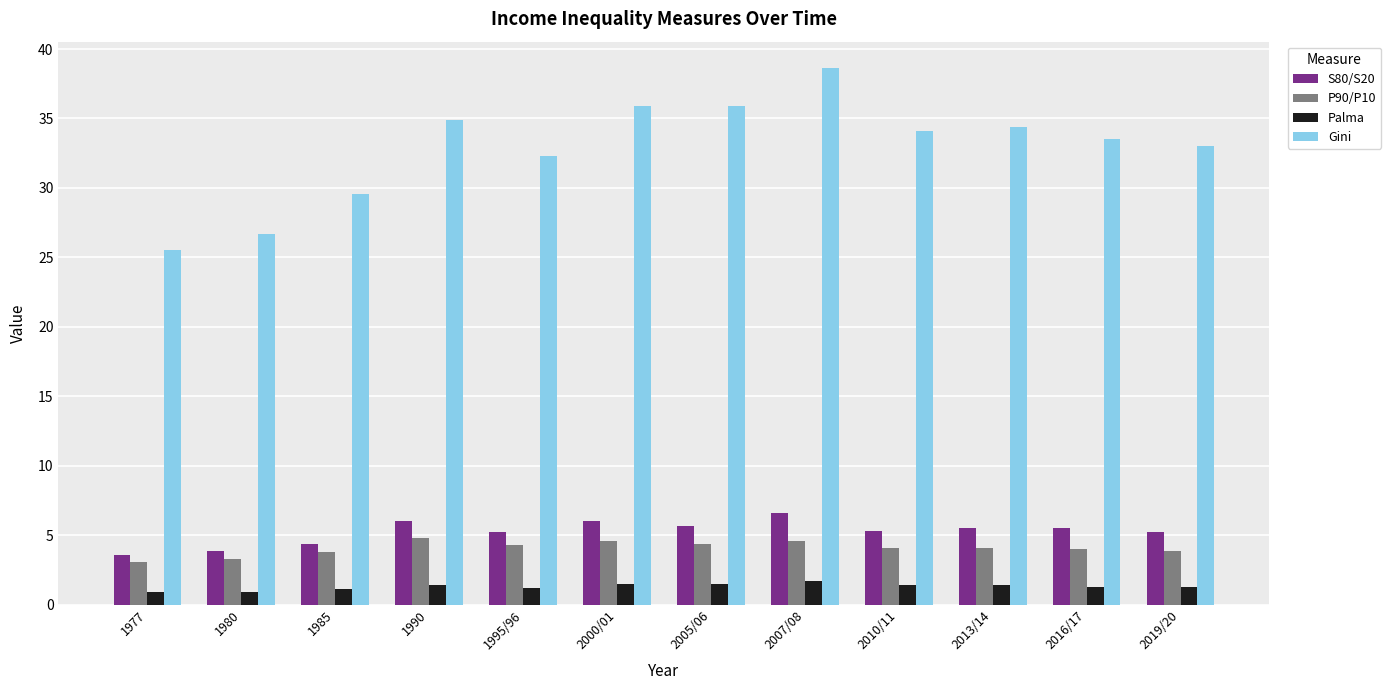

What is the label of the 12th bar from the right?

1977